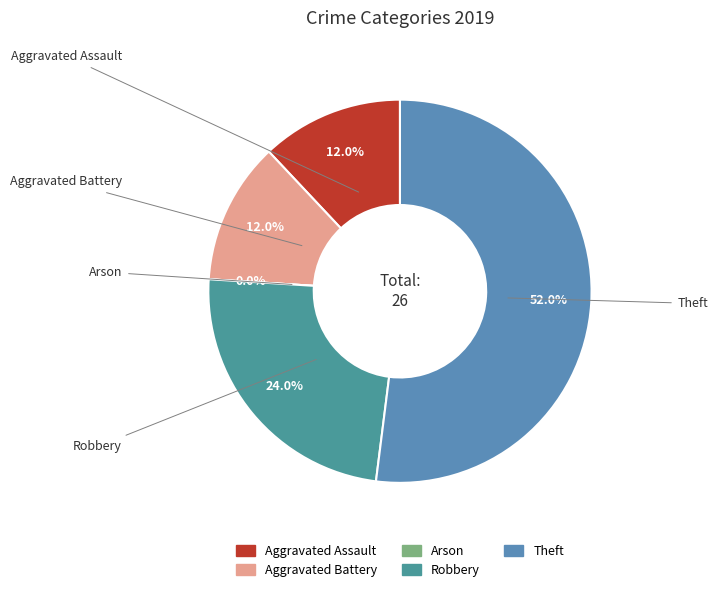

How many segments does this pie chart have?

5